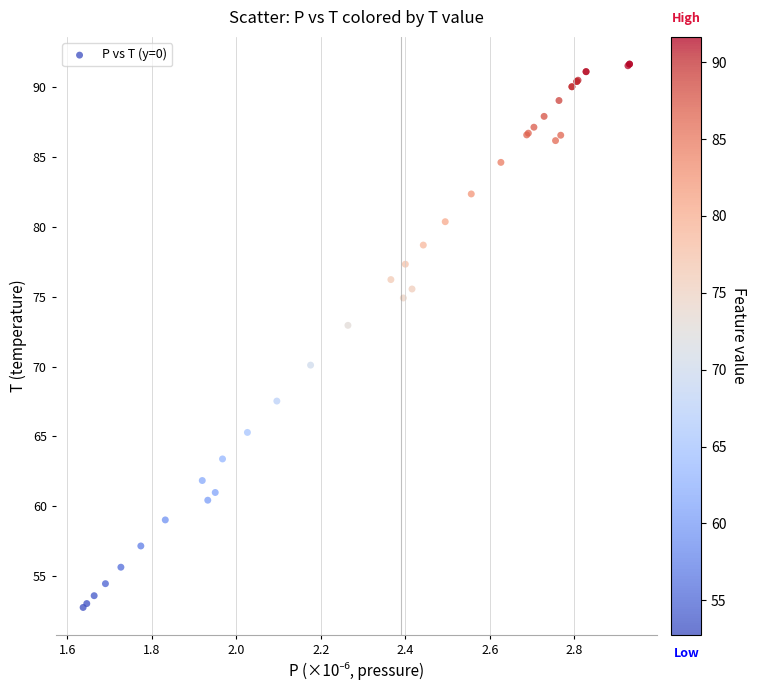

What Y value in the scatter plot is closest to 72?

73.0